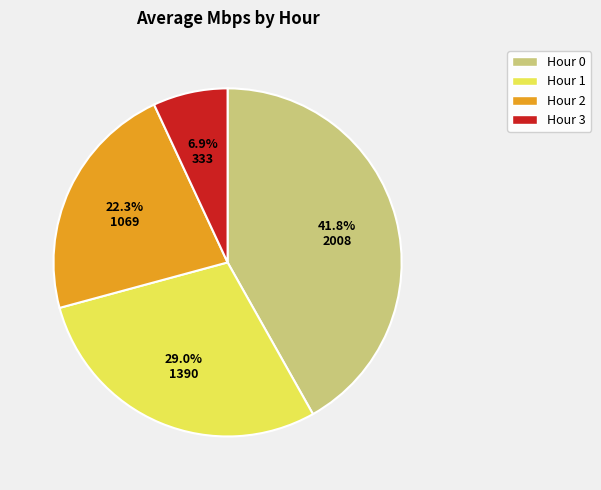

How many segments does this pie chart have?

4